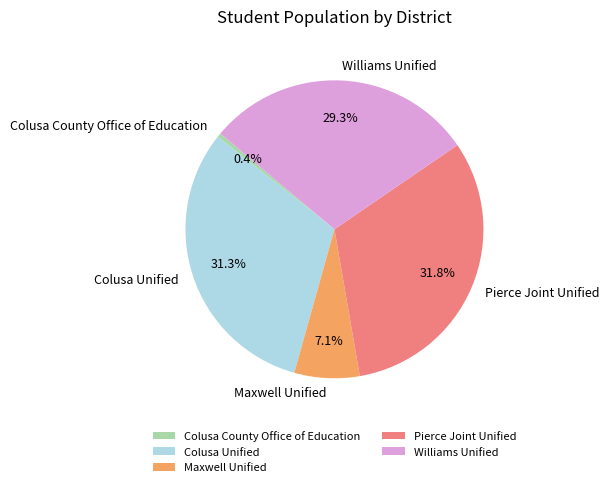

To the nearest percent, what is the difference between the Colusa County Office of Education and Colusa Unified slice percentages?

31%